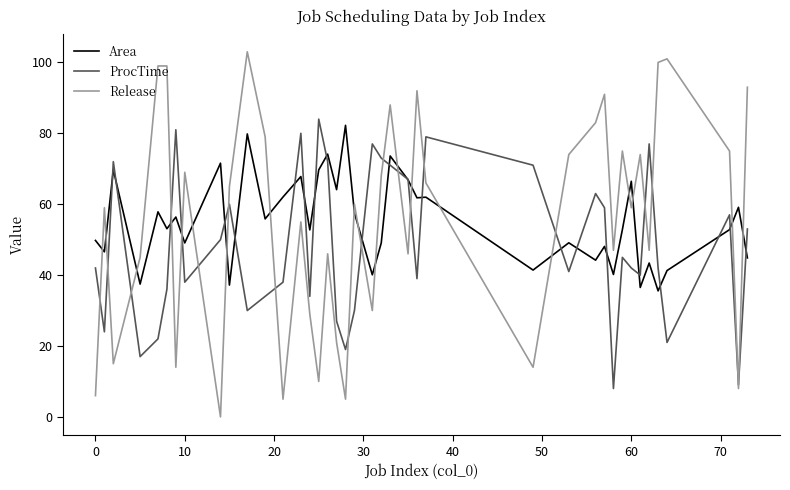

Which series has the widest spread of values?

Release